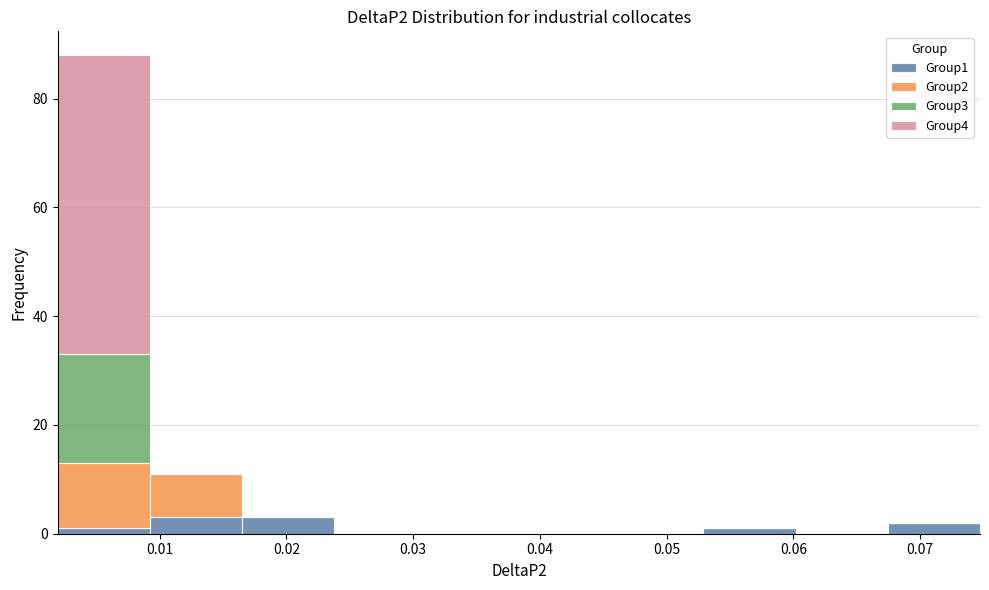

What is the total height of the stacked bar covering 0.002 to 0.009 on the x-axis? Neither the bar edges nor the heights are printed on the chart, so give them approximately, as read against the axes.

88